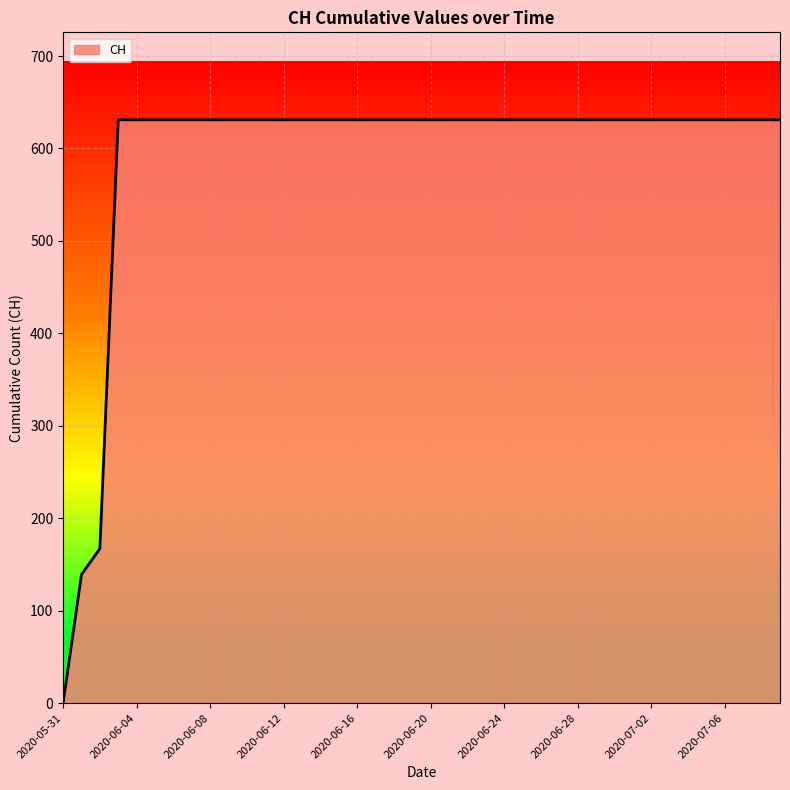

What is the maximum value shown in the chart?

631